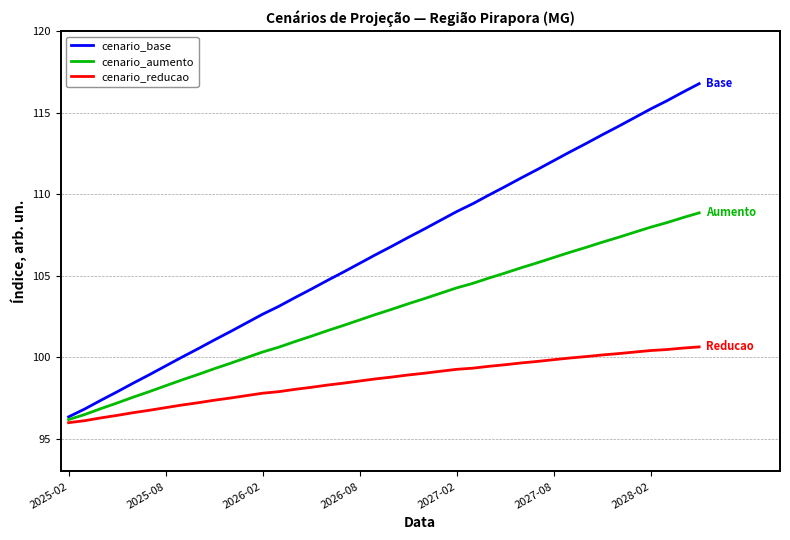

List the series in order of their overall mean, lowest first.

cenario_reducao, cenario_aumento, cenario_base